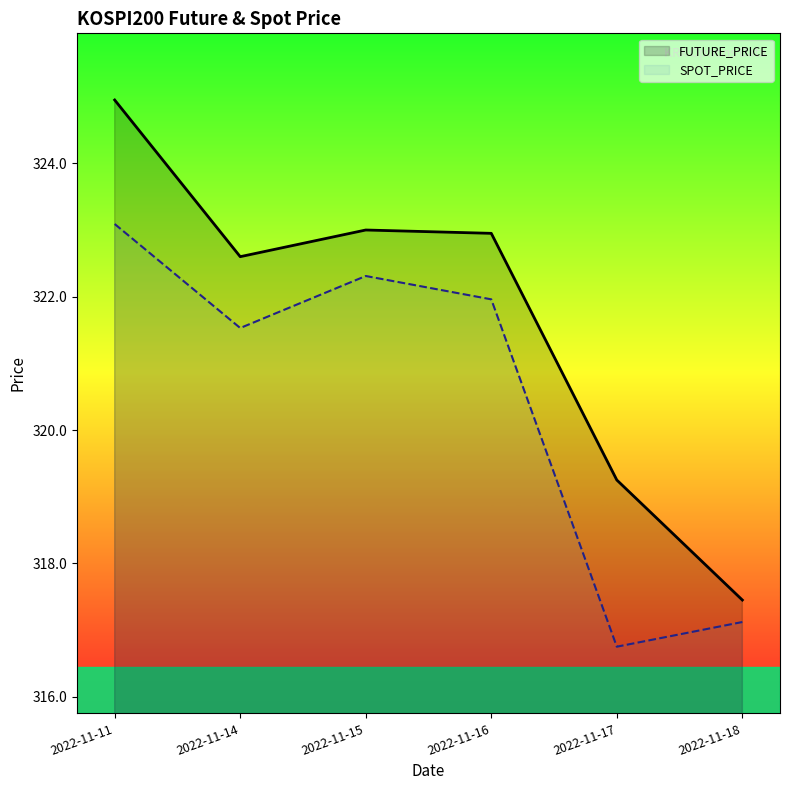

Rank the series by their average value, from lowest to highest.

SPOT_PRICE, FUTURE_PRICE